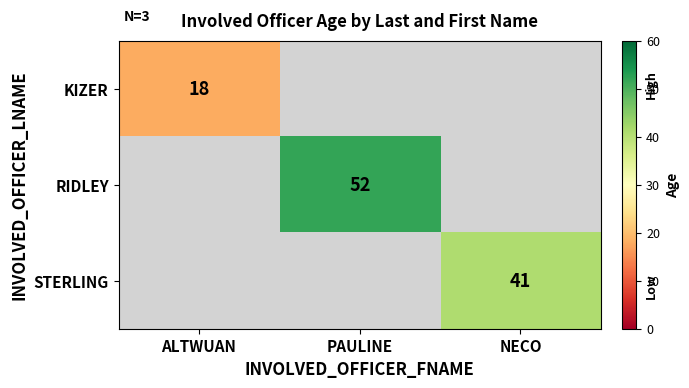

Is the value of STERLING at NECO greater than the value of RIDLEY at PAULINE?

No